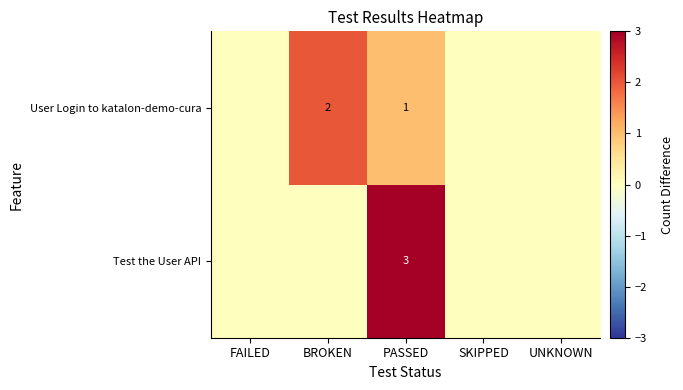

What is the sum of all User Login to katalon-demo-cura values?

3